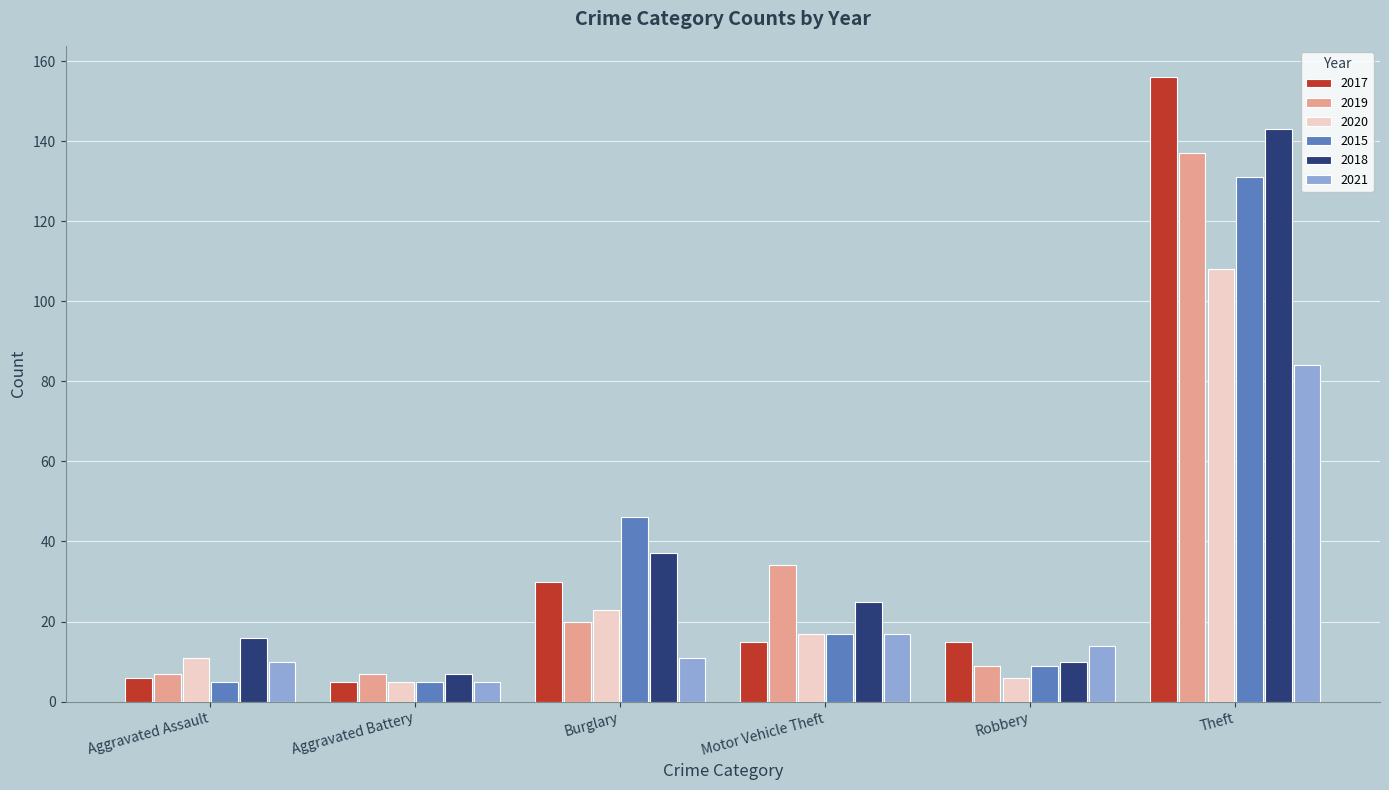

What is the average value of the 2018 series?

40